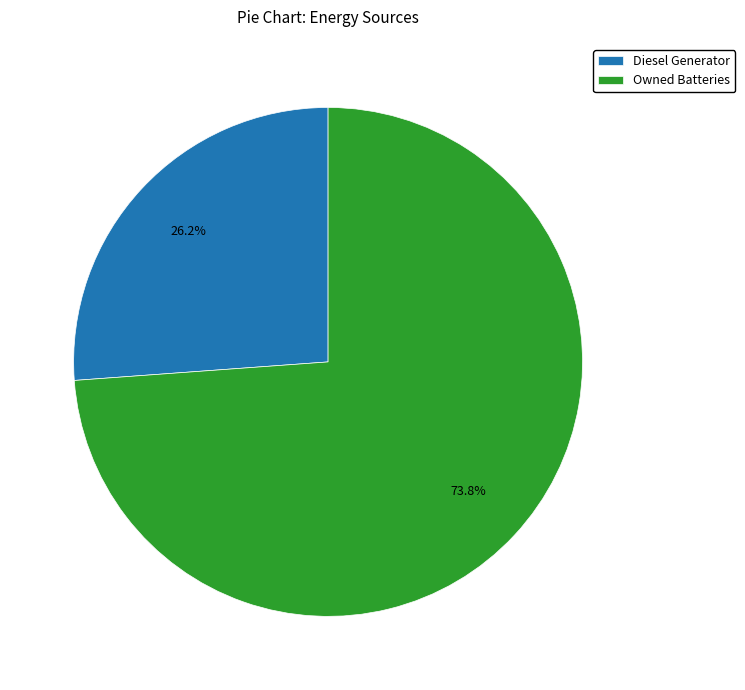

Which slice is the smallest?

Diesel Generator